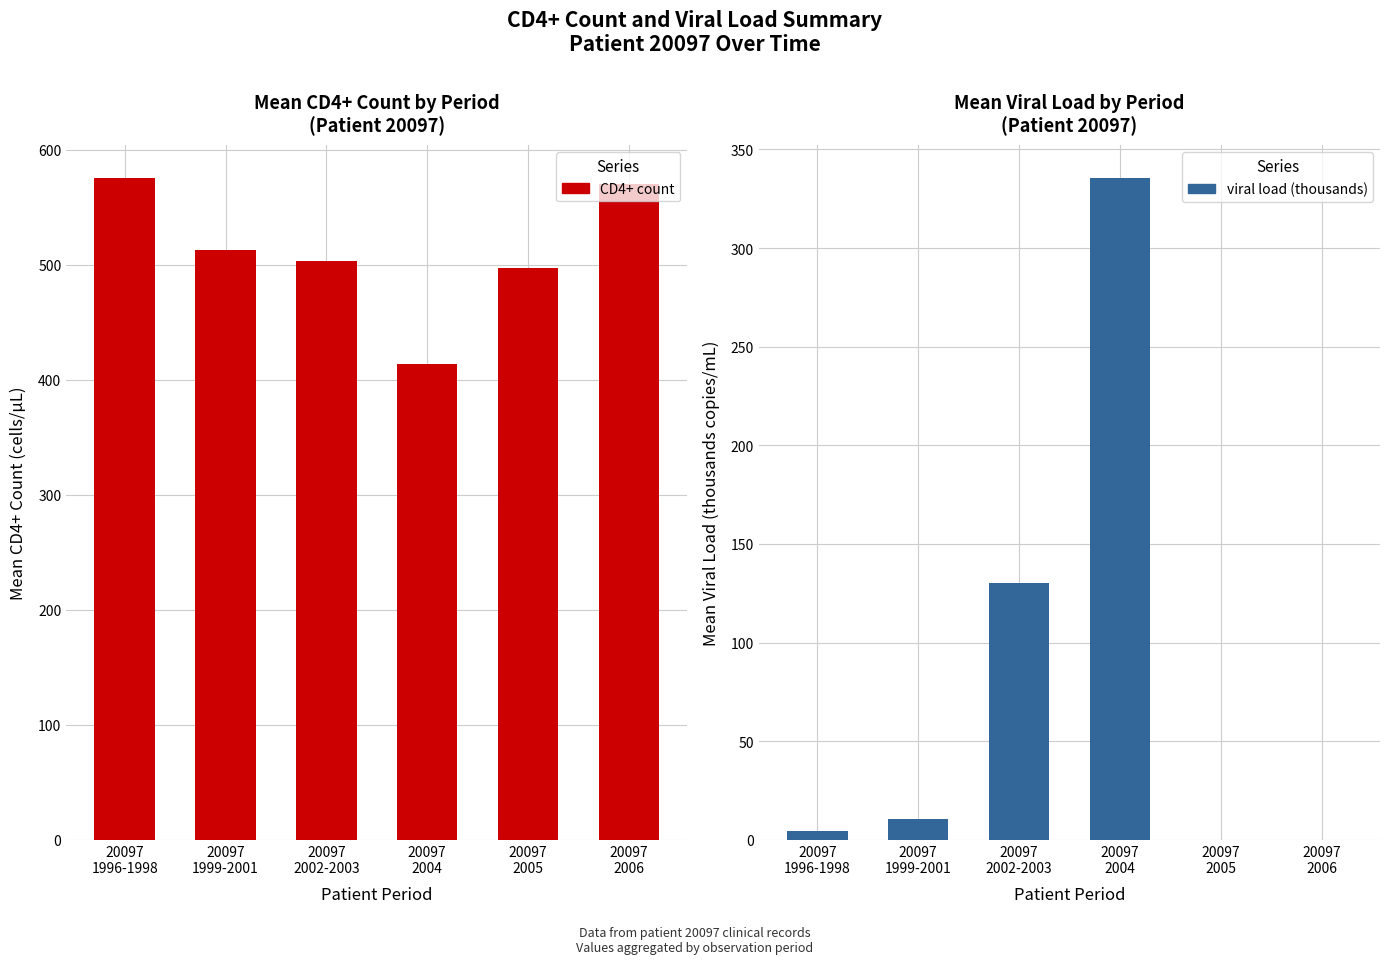

What position from the right is 20097
2005?

2